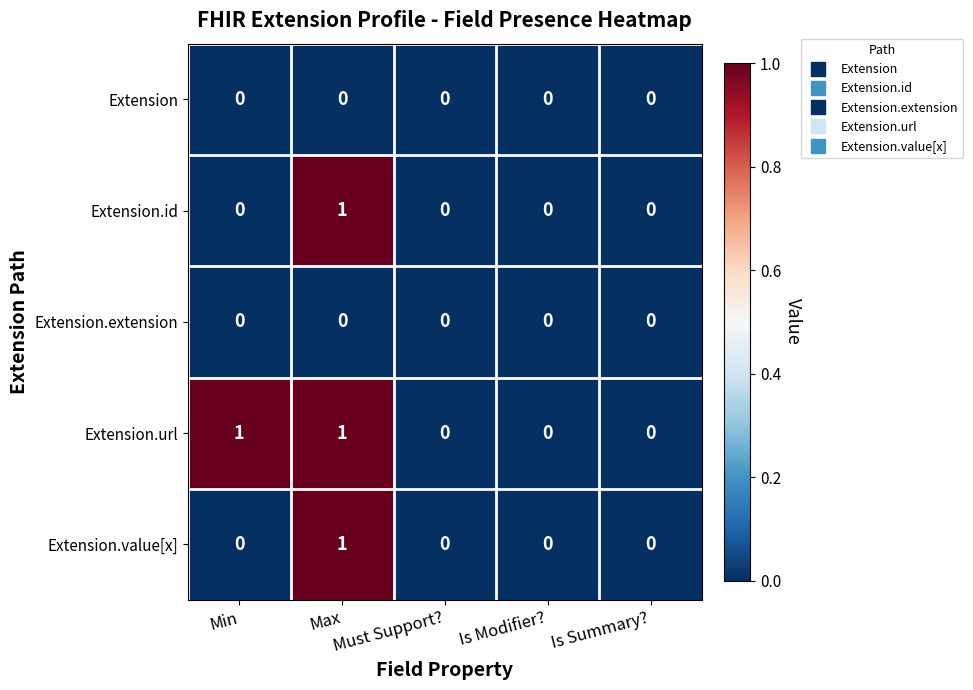

How many data points does each series have?

5